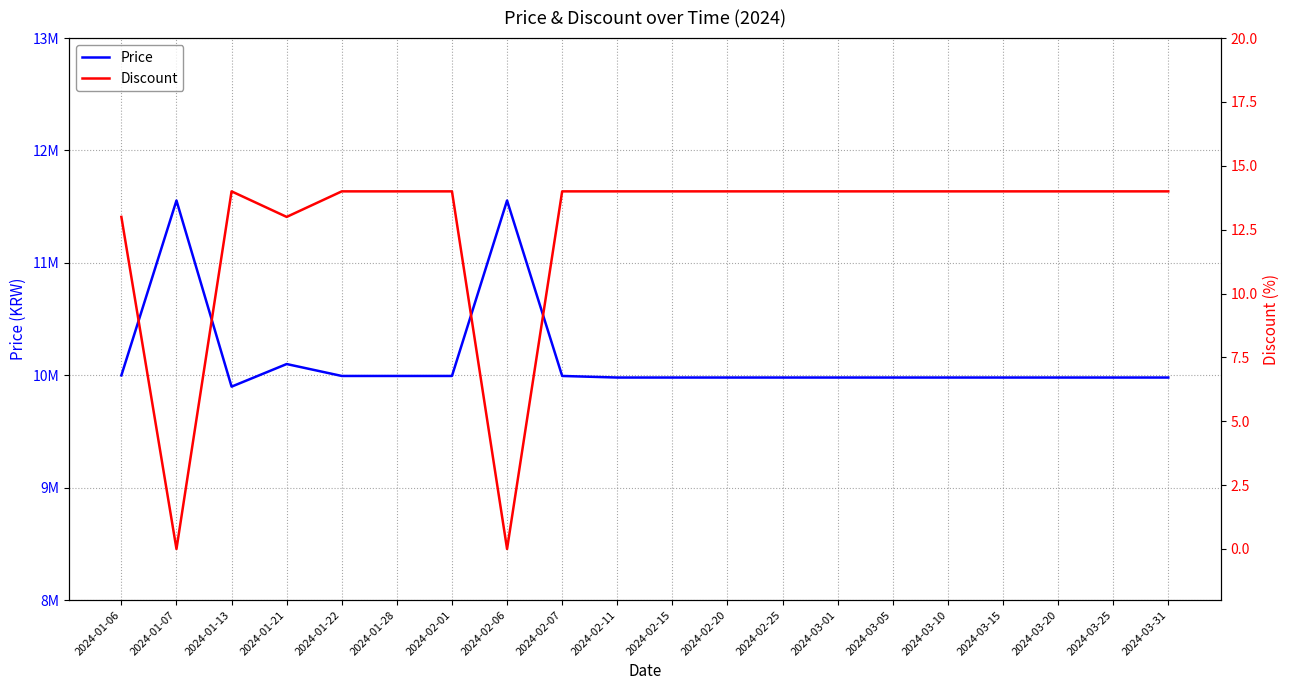

What position from the right is 2024-03-25?

2